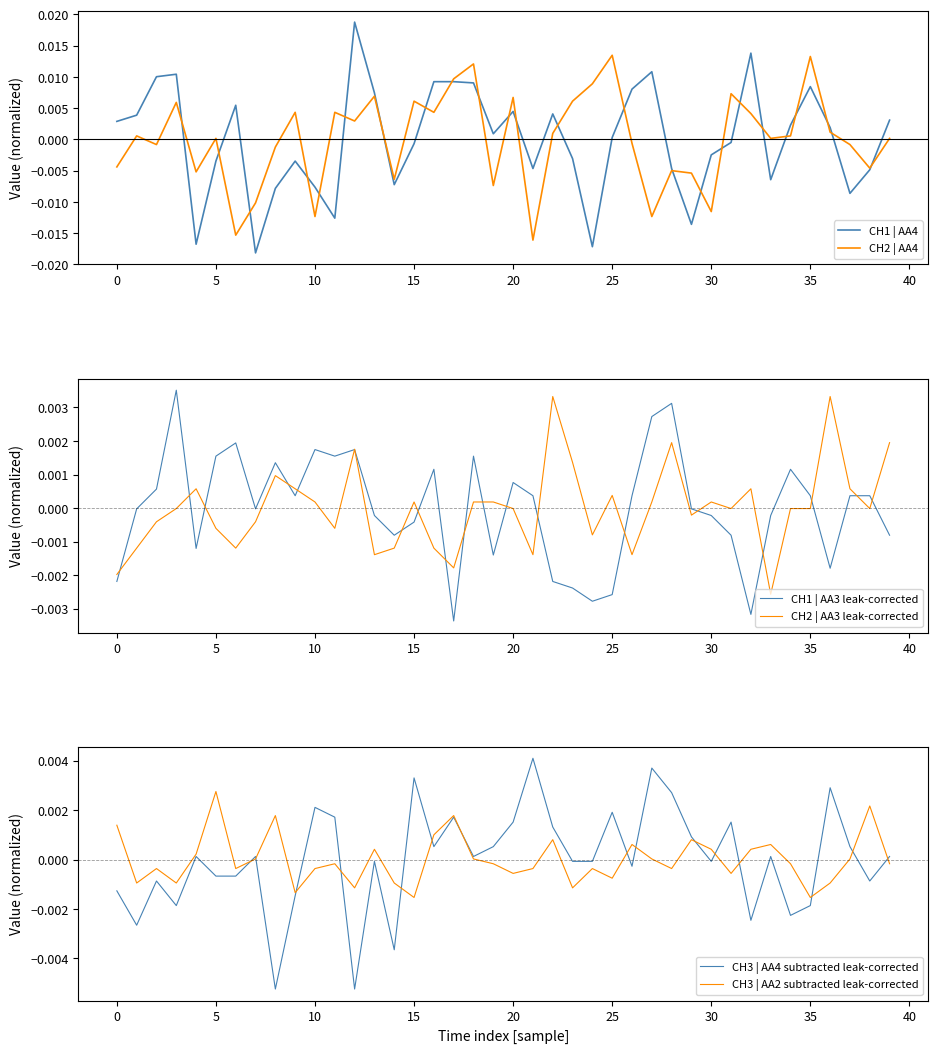

The CH1 | AA3 leak-corrected series shows -0.0 at 25. True or false?

False